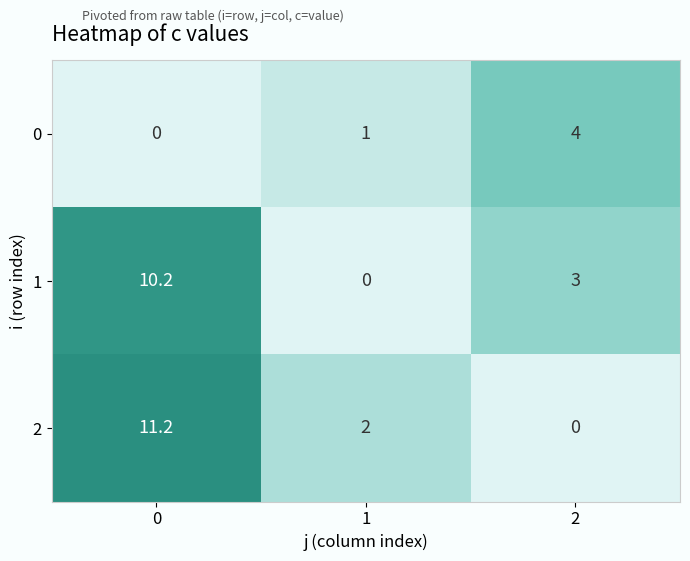

The value of 2 at 2 is -5.3. True or false?

False